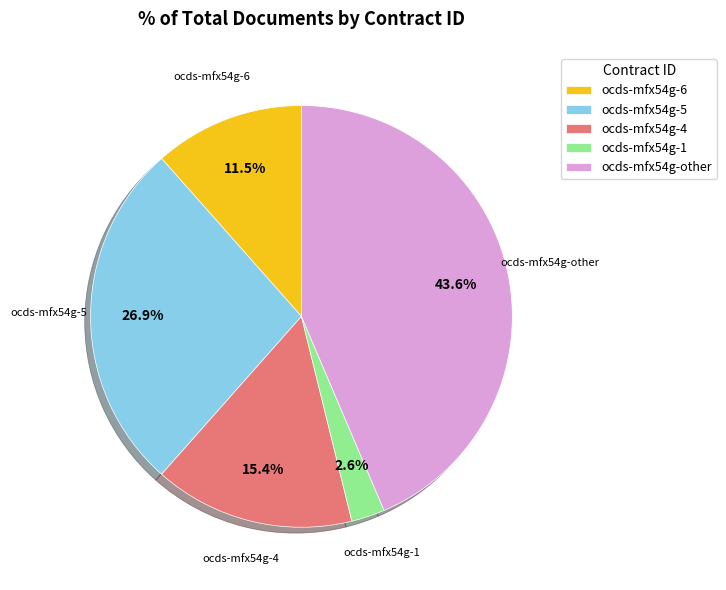

Count the number of slices in the pie.

5